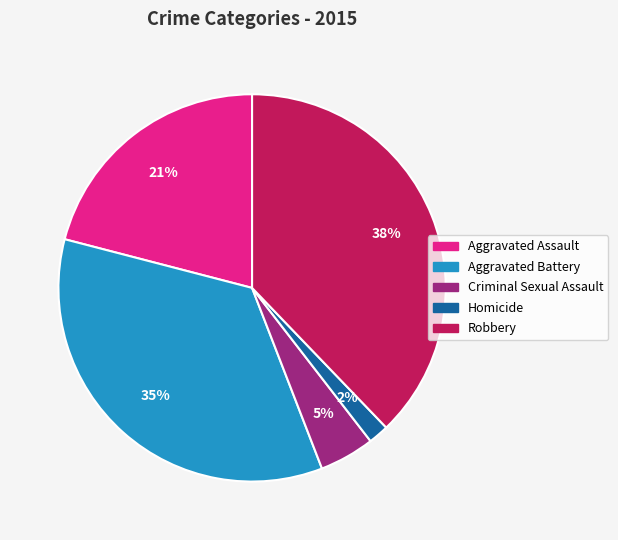

To the nearest percent, what is the difference between the largest and smallest slice percentages?

36%